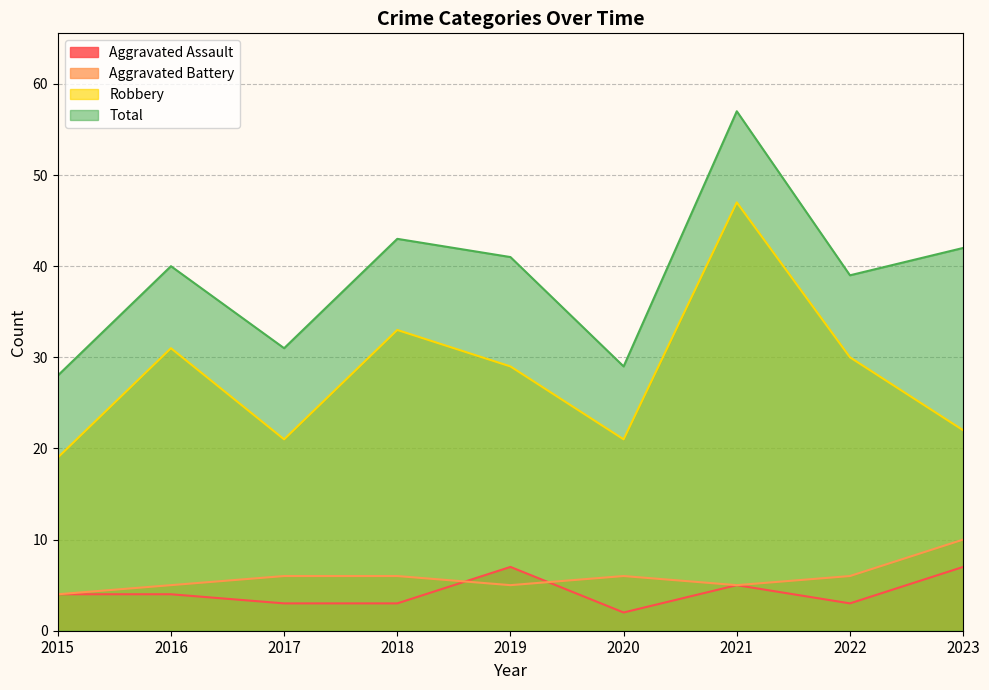

What is the value of the Aggravated Battery point at the 9th from the left?

10